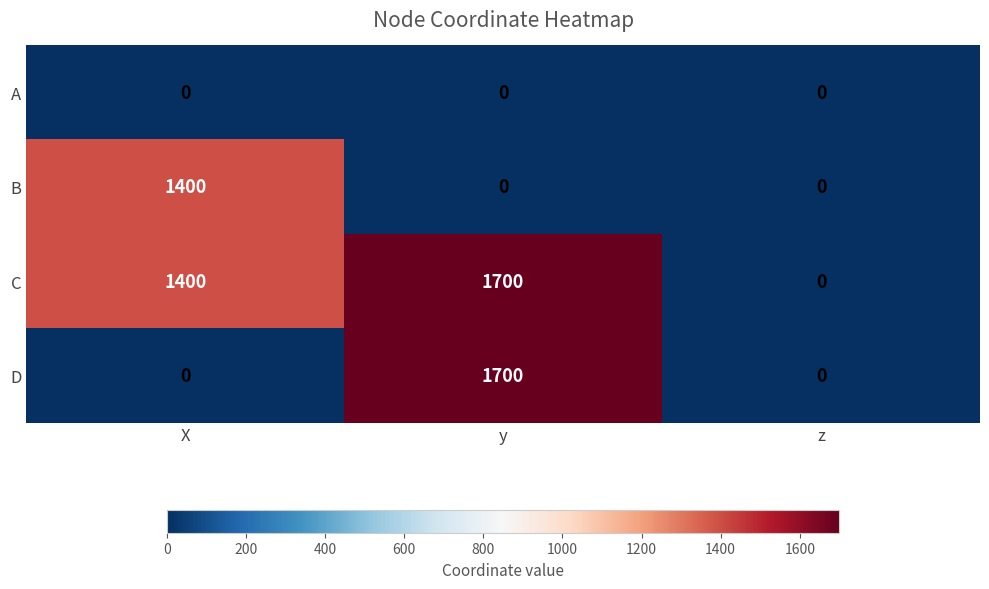

How many distinct data groups are displayed?

4